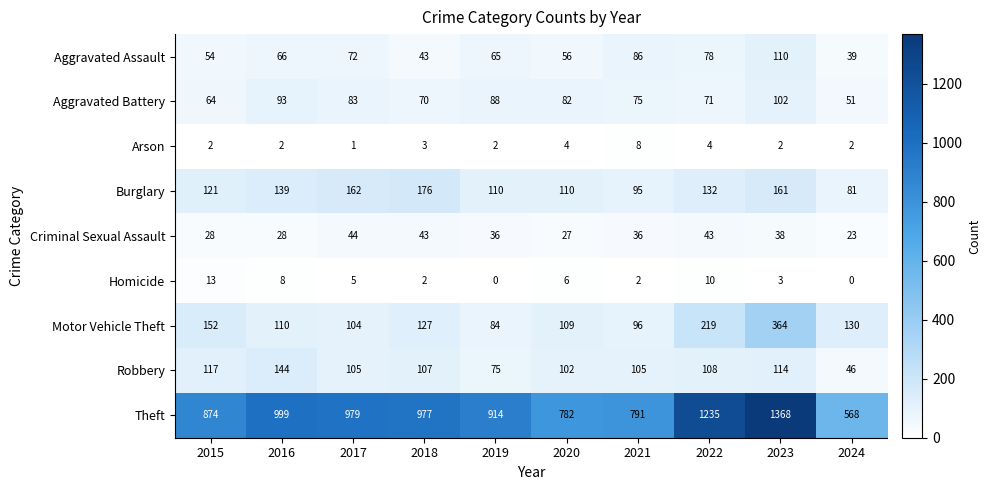

What is the difference between the second highest and minimum values in the Burglary series?

81